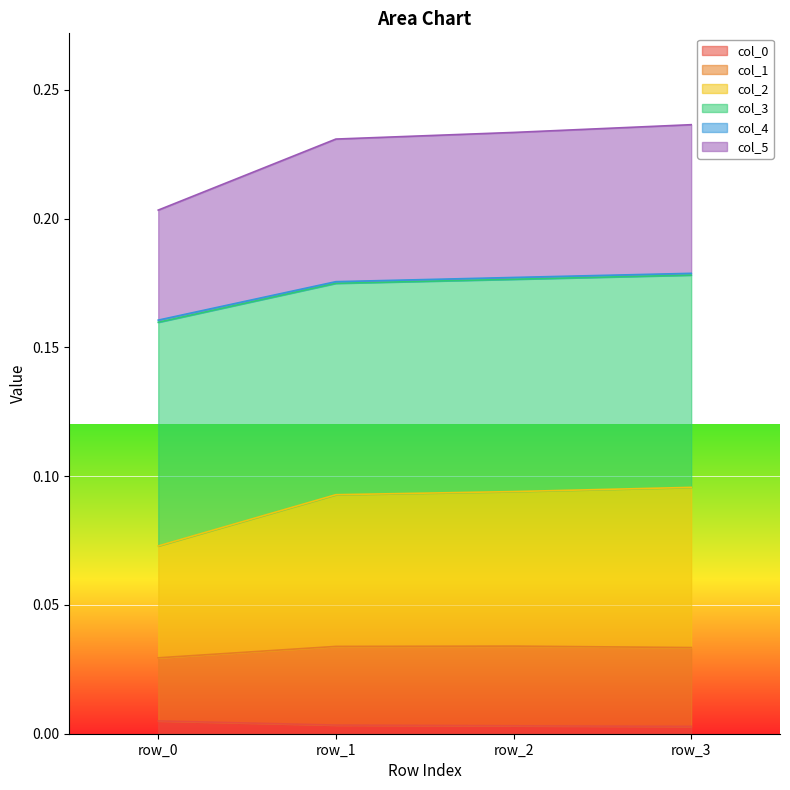

What is the minimum value for col_3?

0.1